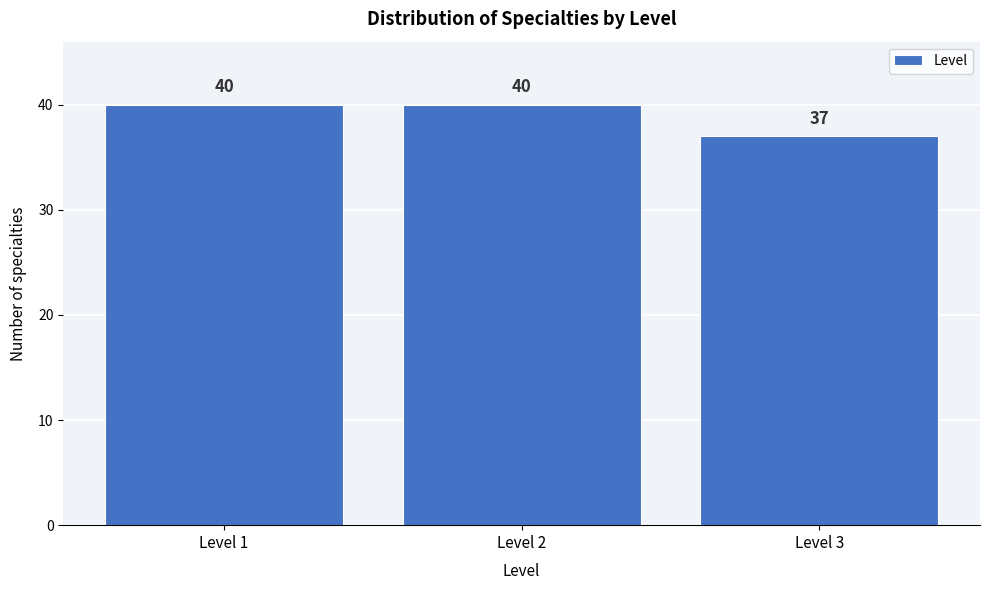

Reading left to right, extract all data points from this chart.

Level 1=40	Level 2=40	Level 3=37